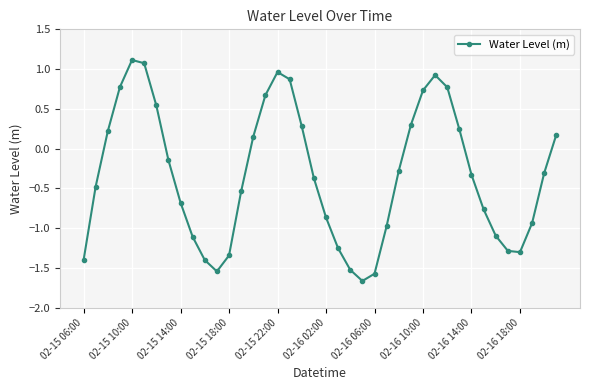

How many points are higher than both their immediate neighbors (excluding endpoints)?

3